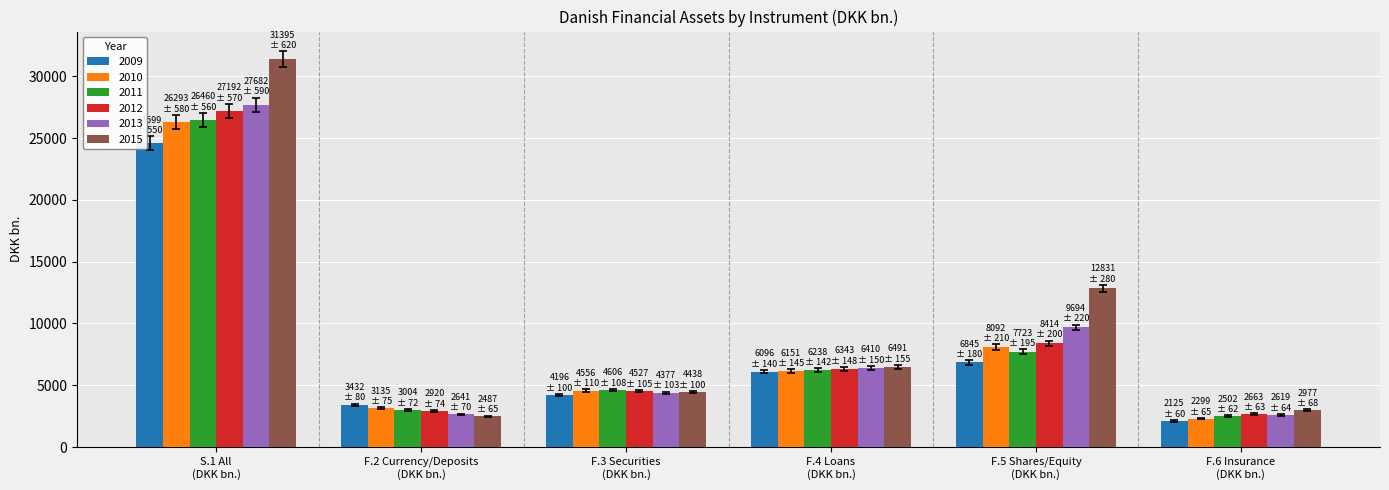

What is the maximum value for 2013?

27681.8